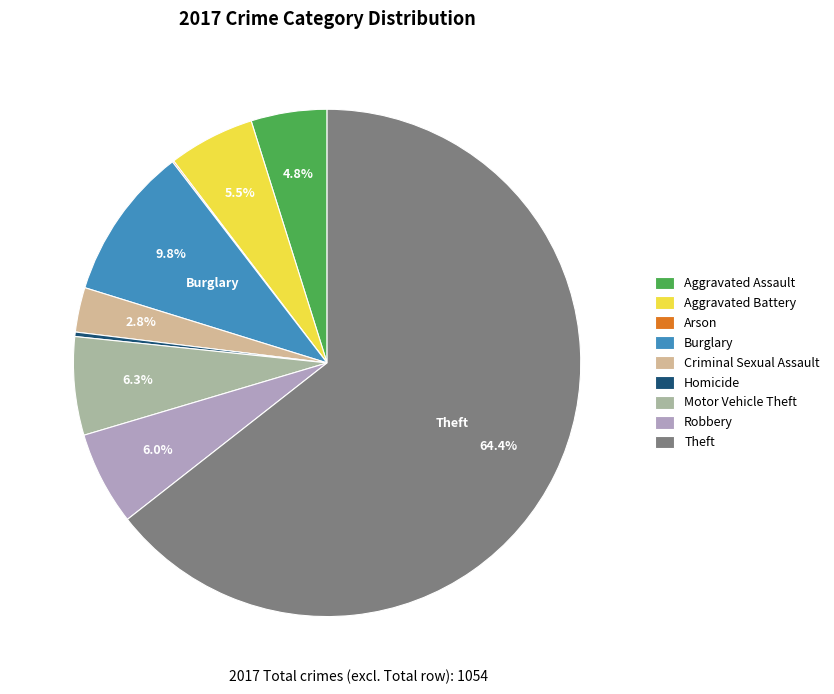

What is the ratio of the value at Aggravated Assault to the value at Motor Vehicle Theft?

0.8